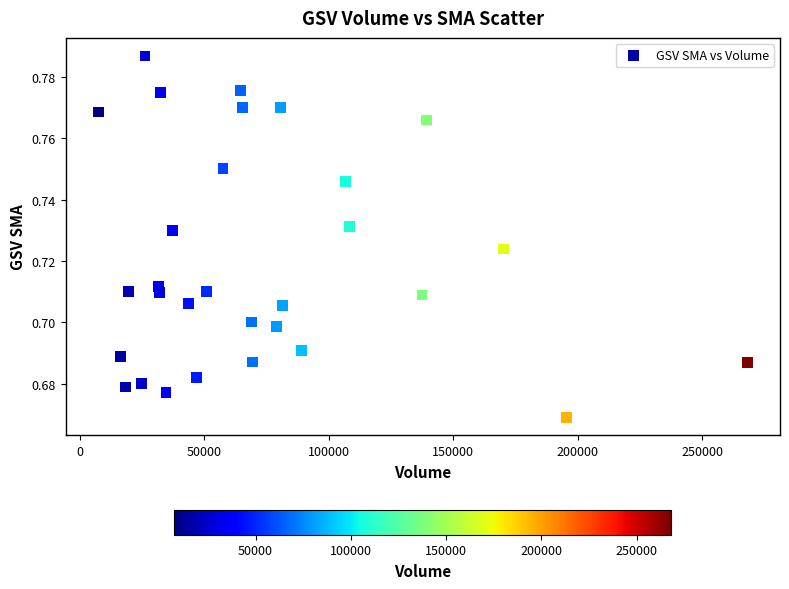

What is the range of X values (max minus min)?

260672.0